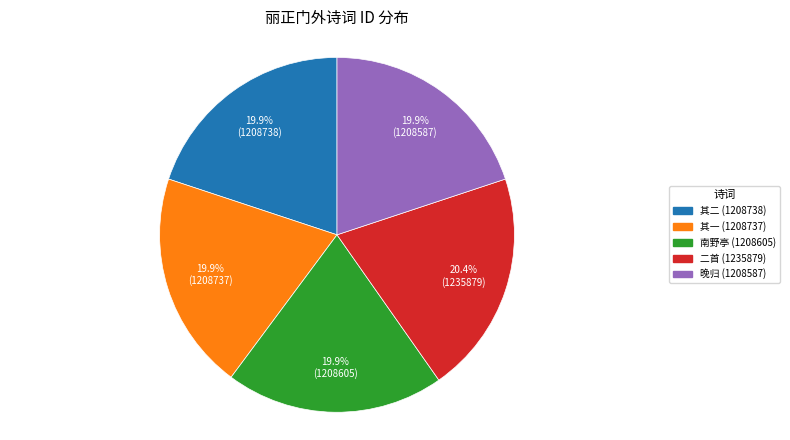

What is the ratio of the value at 其一 (1208737) to the value at 二首 (1235879)?

1.0